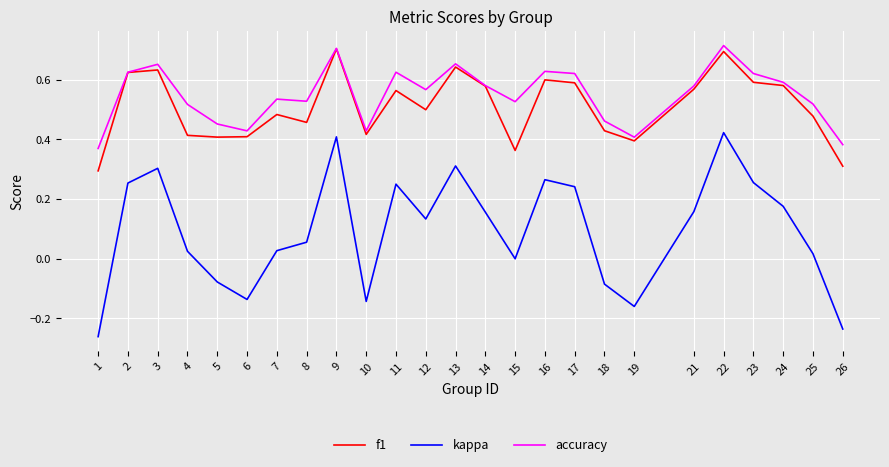

Which series has the largest range (max minus min)?

kappa